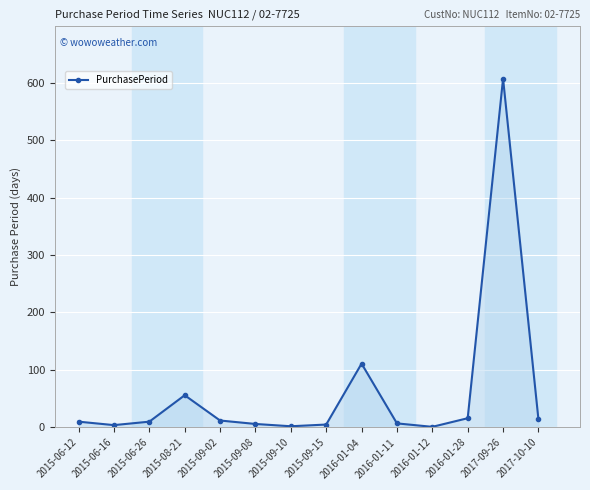

What is the maximum value shown in the chart?

607